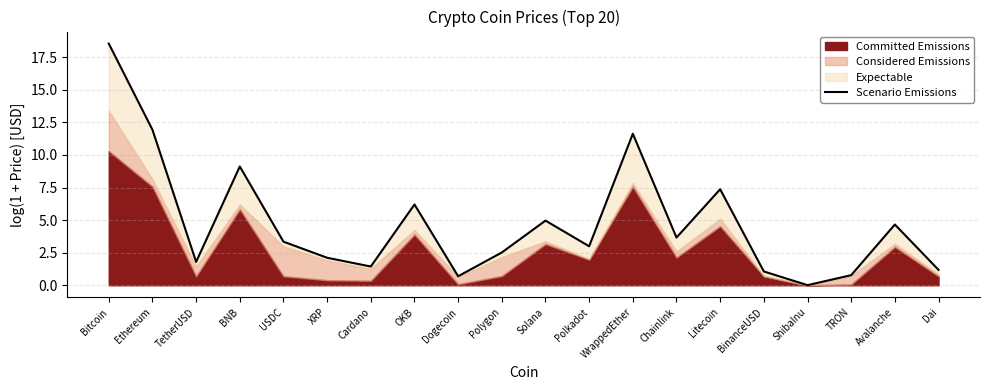

How many interior local peaks (higher than both neighbors) does the data have?

6